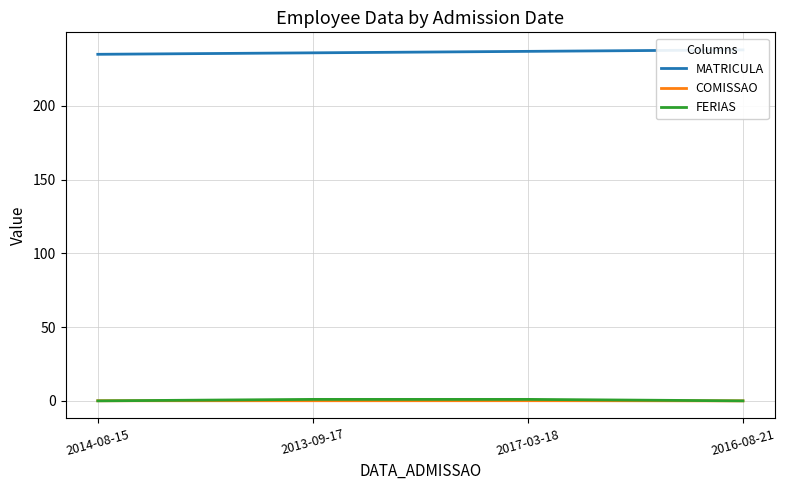

True or false: FERIAS has more than 1 points higher than both neighbors.

False